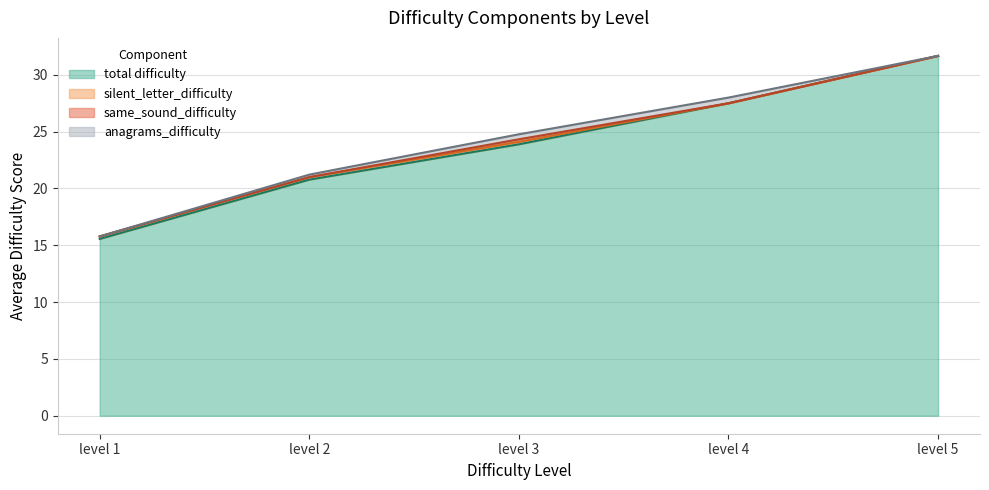

At level 3, list the series in order from smallest to largest.

silent_letter_difficulty, same_sound_difficulty, anagrams_difficulty, total difficulty